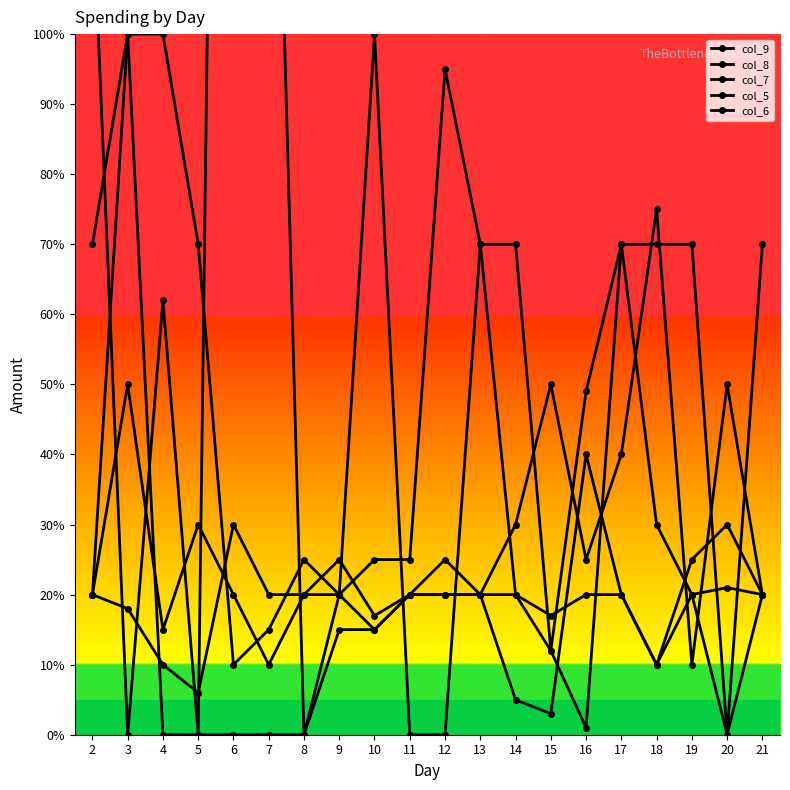

At 3, list the series in order from largest to smallest.

col_7, col_6, col_8, col_9, col_5